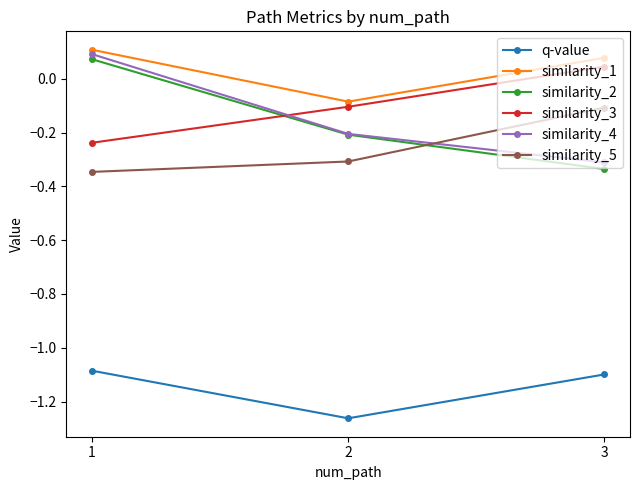

Rank the categories by similarity_4 value from highest to lowest.

1, 2, 3